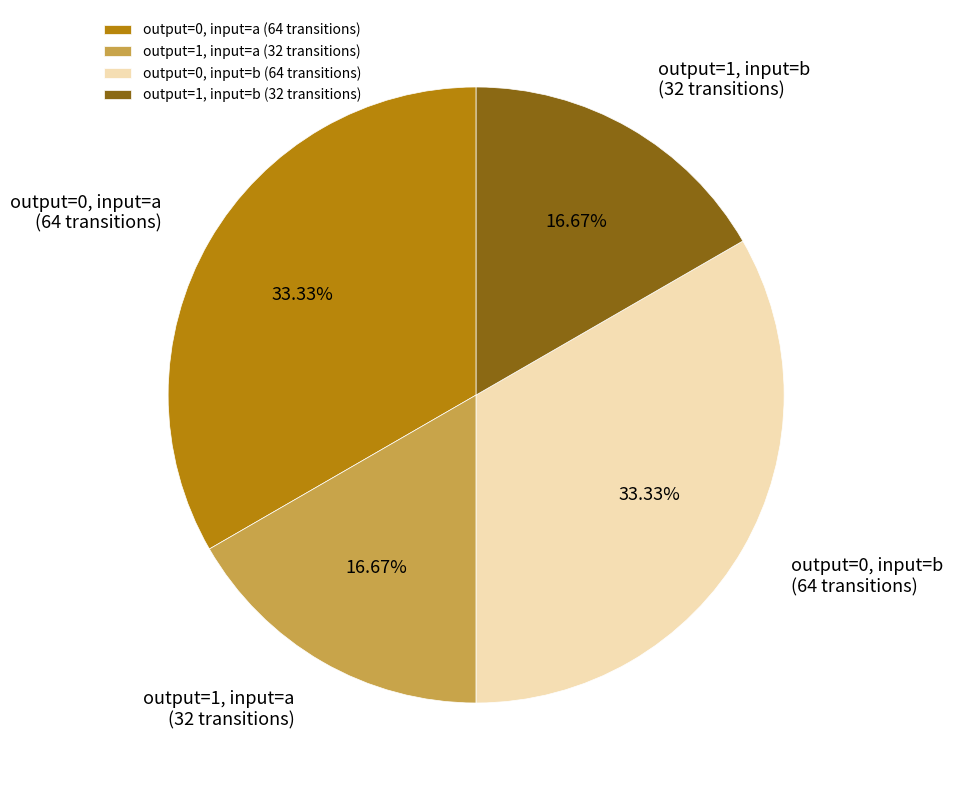

Is there any slice that represents more than half of the pie?

No